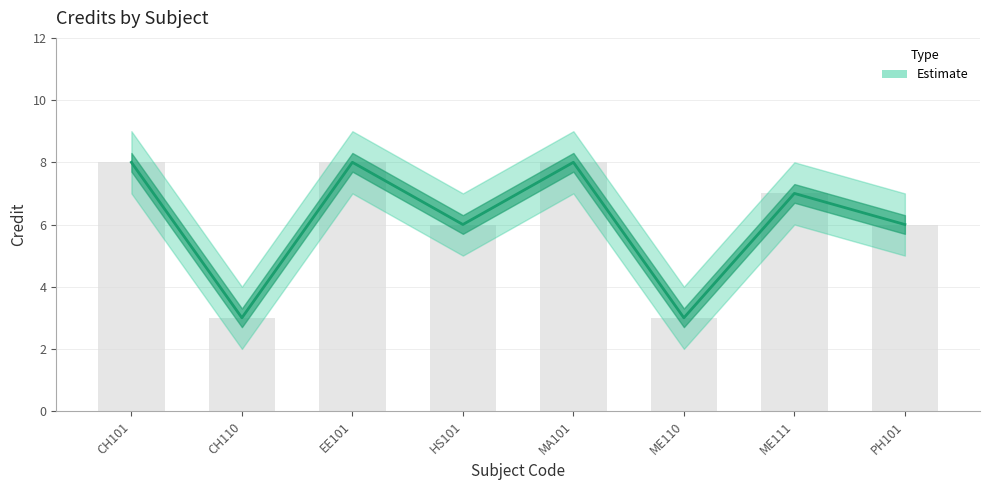

At which category does the chart reach its minimum across all series?

CH110